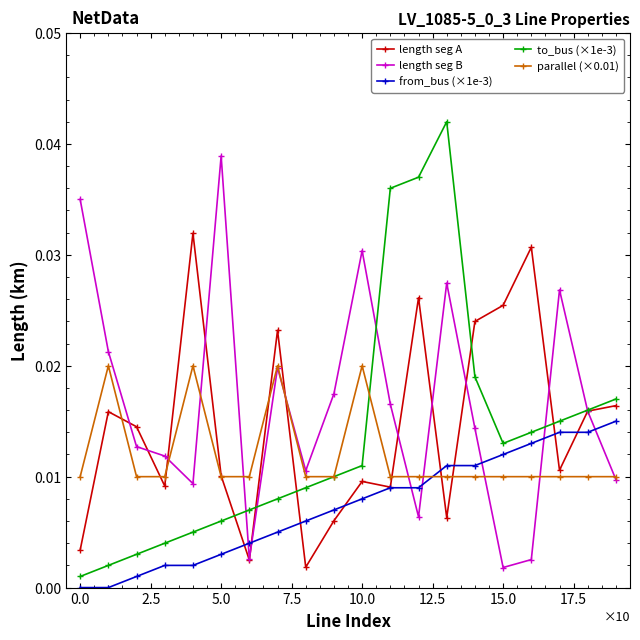

List the series in order of their peak value, lowest first.

from_bus (×1e-3), parallel (×0.01), length seg A, length seg B, to_bus (×1e-3)